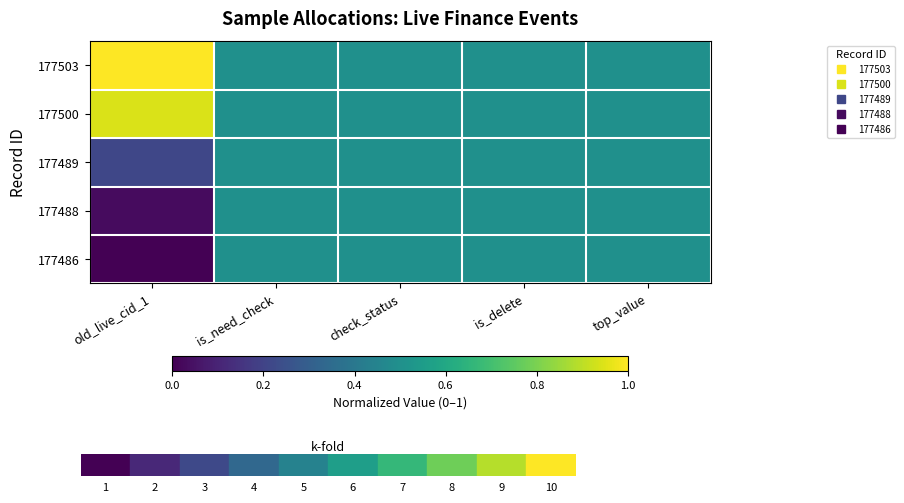

What is the maximum value shown in the chart?

1.0